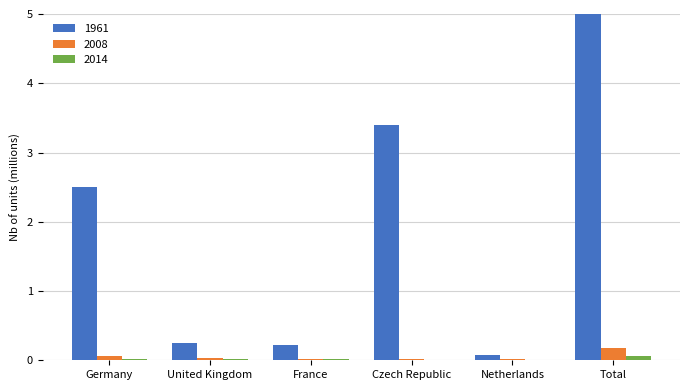

What is the sum of the 2008 values at Total and Germany?

0.2